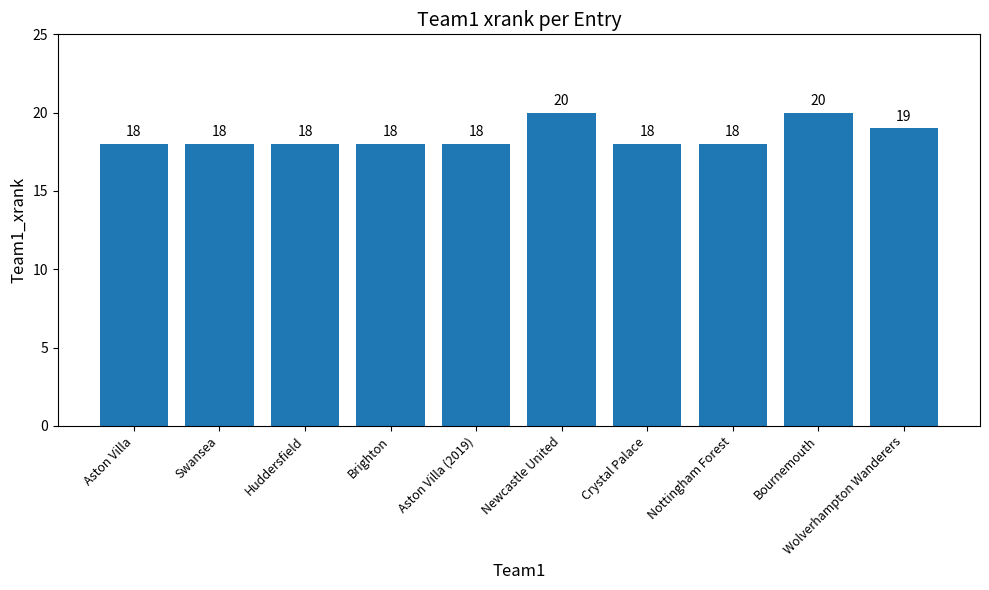

Where is the data nearest to the value 19?

Wolverhampton Wanderers